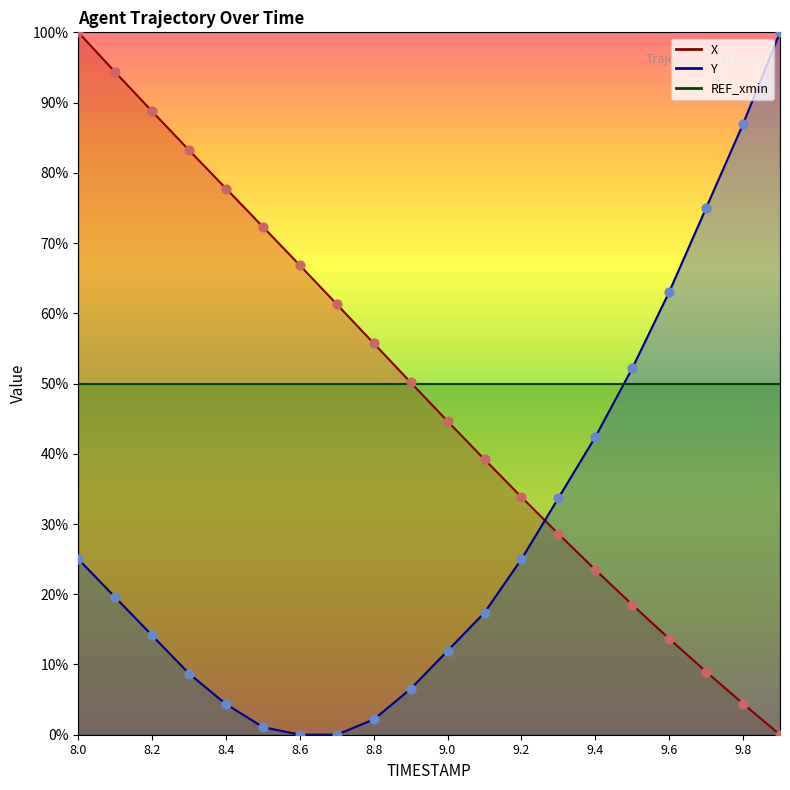

Which series reaches the minimum Y coordinate?

X